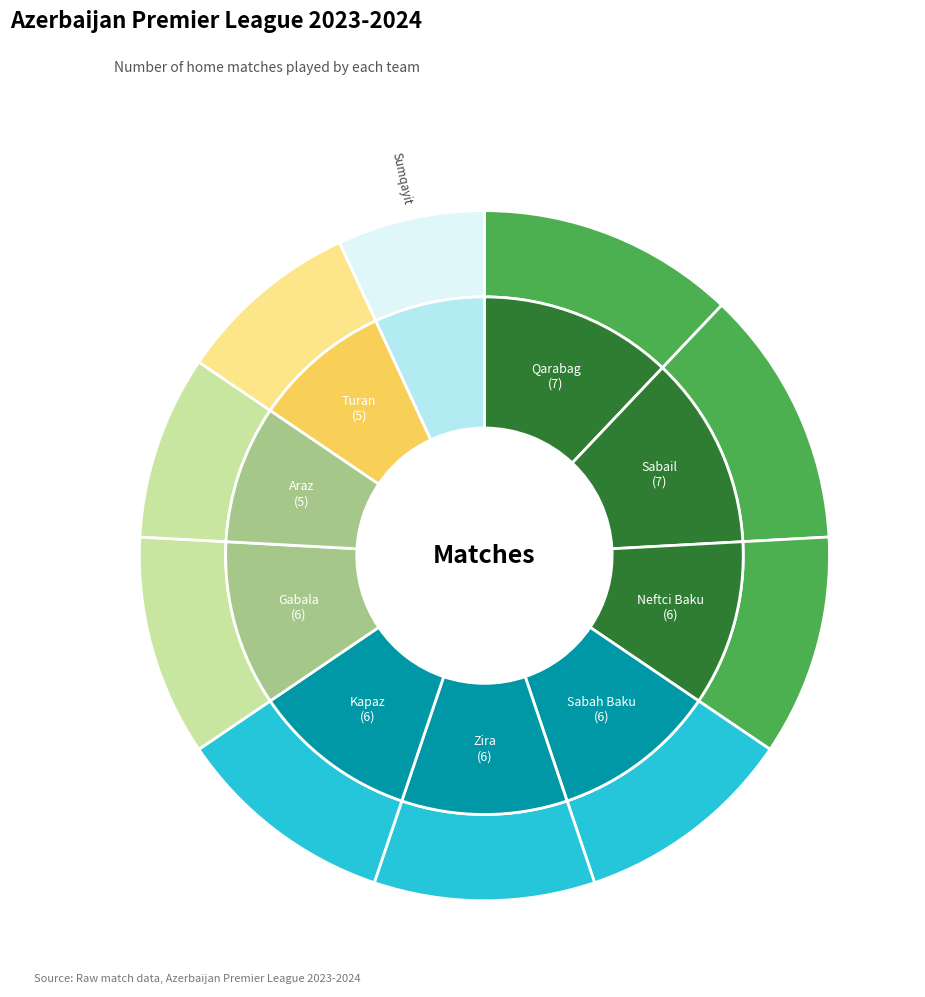

Count the number of slices in the pie.

10